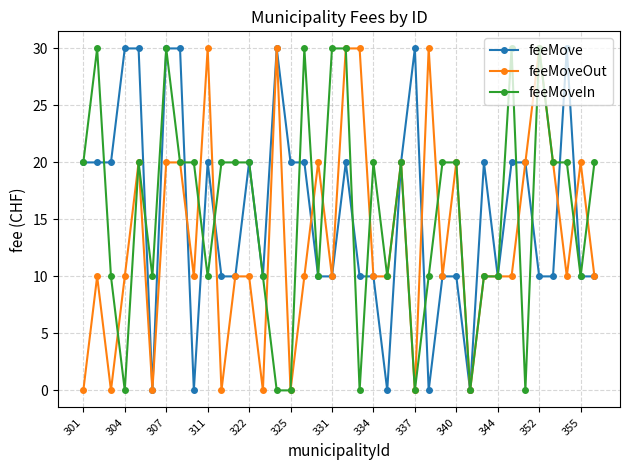

What is the value of the feeMoveOut point at the 13th from the left?

10